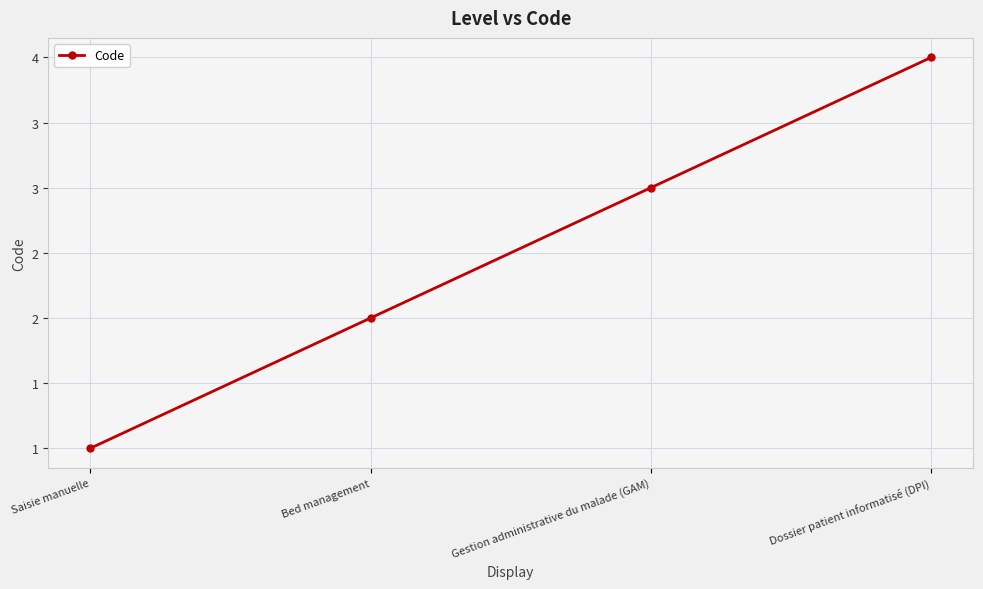

What is the difference between the second highest and second lowest values?

1